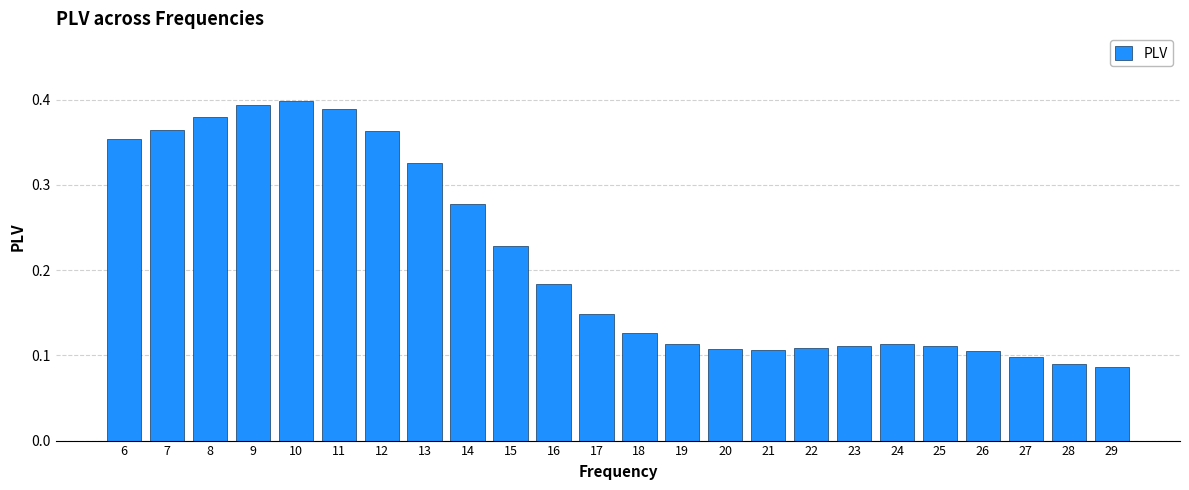

Are the bars horizontal?

No